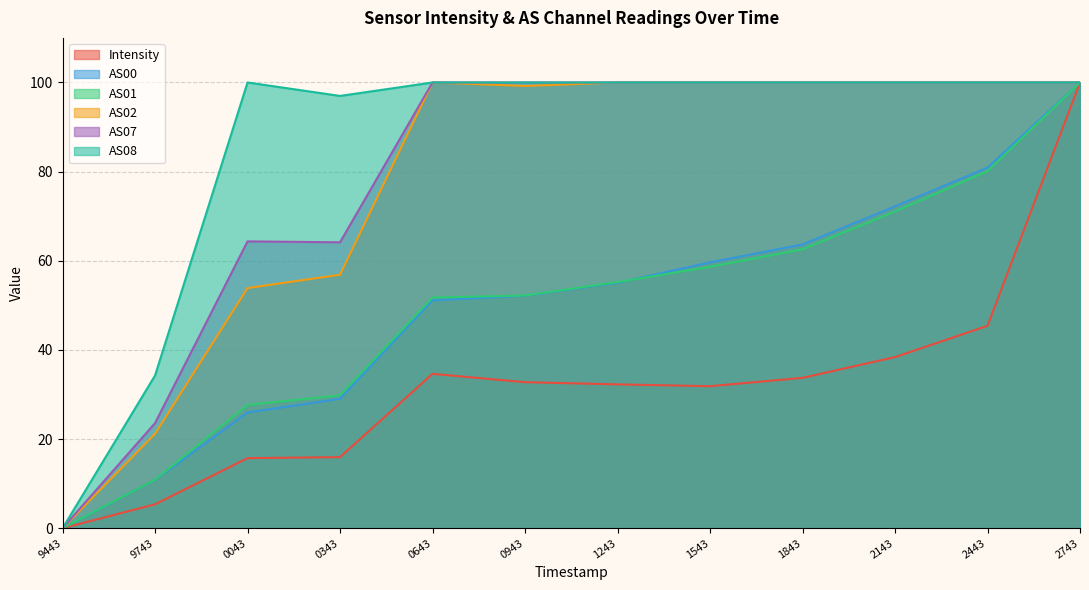

True or false: AS08 has more than 2 interior local peaks.

False